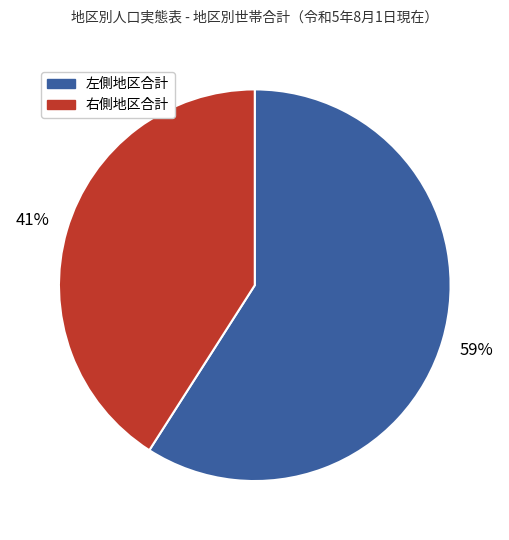

To the nearest percent, what is the average slice percentage?

50%